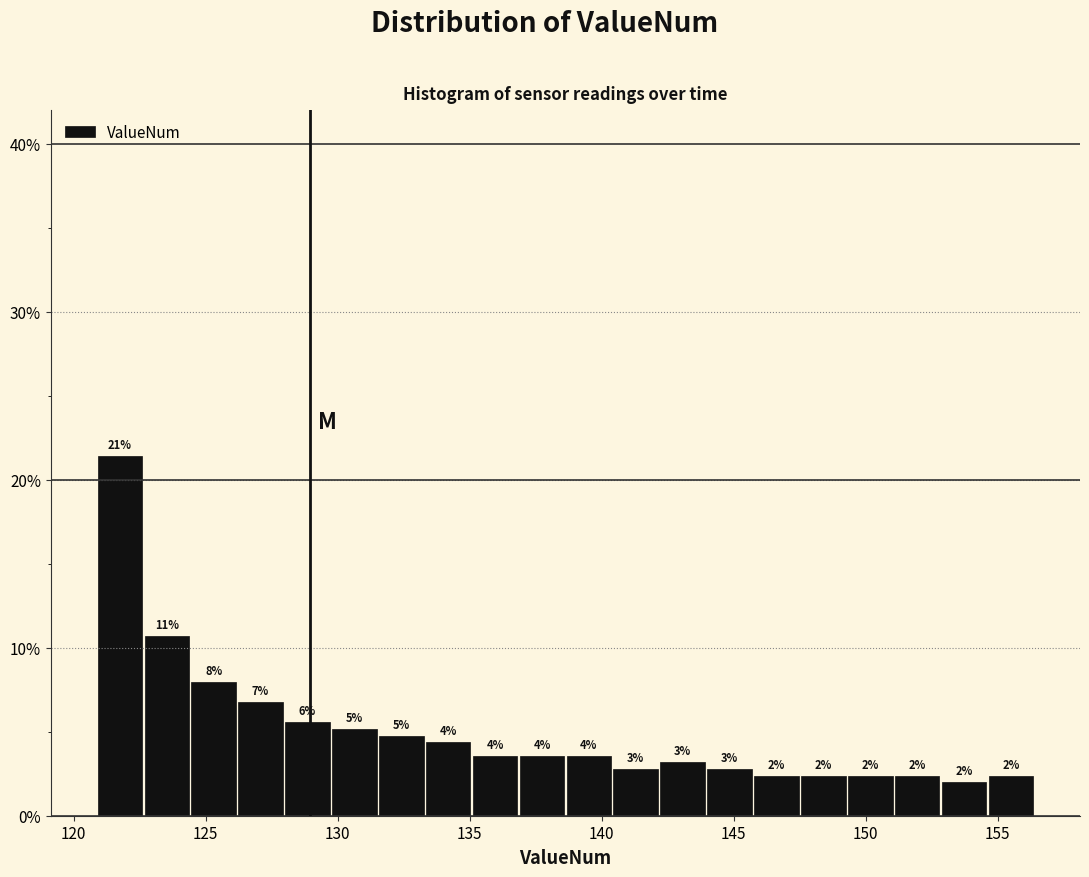

Around what value on the x-axis is the tallest bar? Give the approximate position of its centre, as read against the axis.

122.0